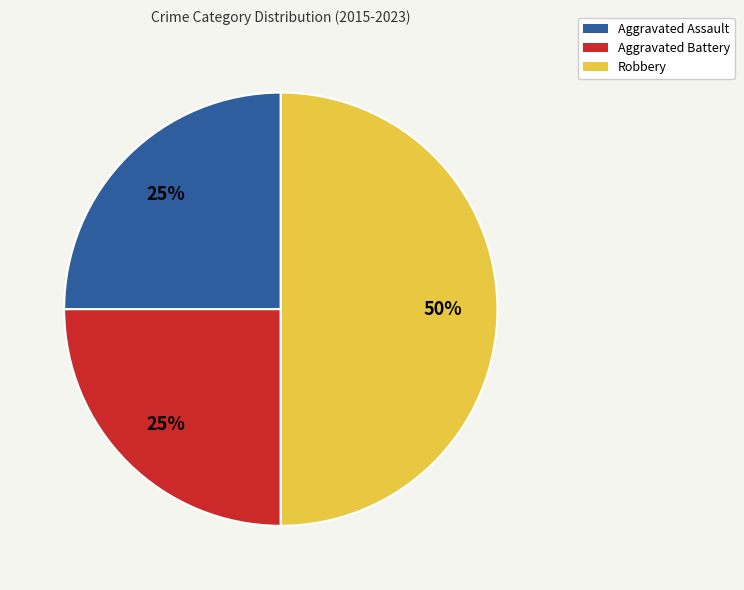

To the nearest percent, what is the difference between the largest and smallest slice percentages?

25%